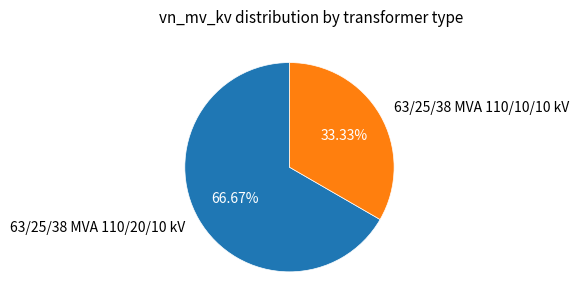

The 63/25/38 MVA 110/10/10 kV slice represents 33% of the pie. True or false?

True